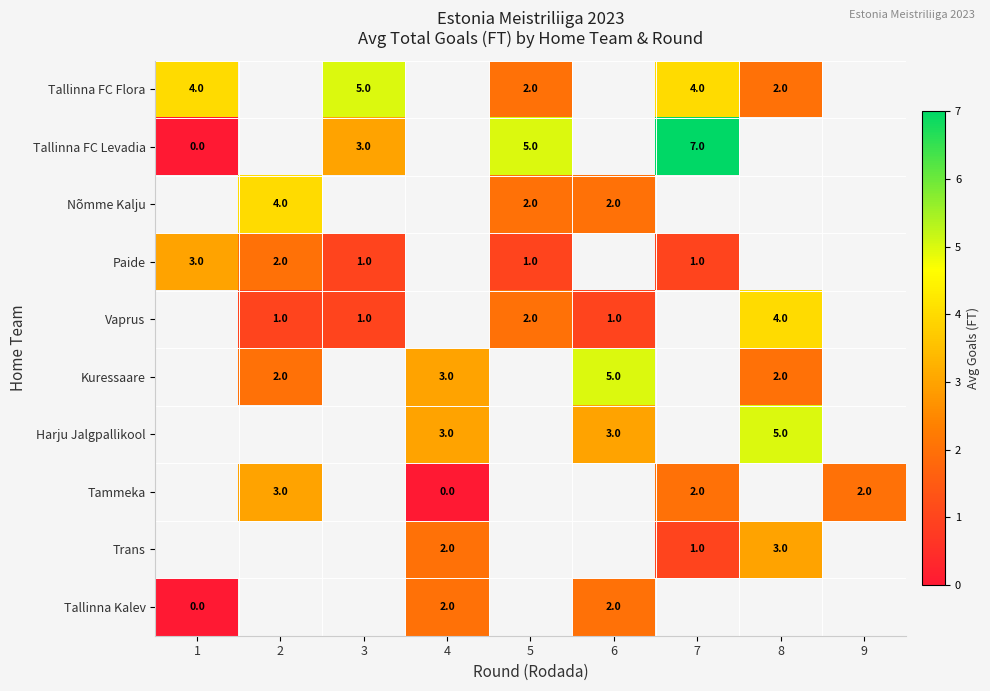

Count the number of data series in this chart.

10